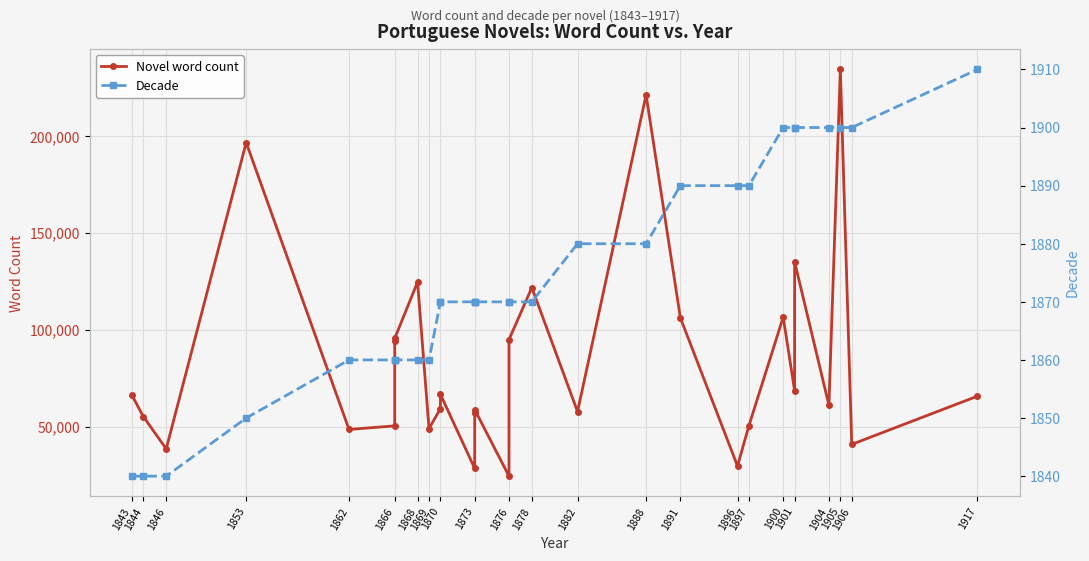

True or false: Novel word count and Decade intersect in this chart.

False